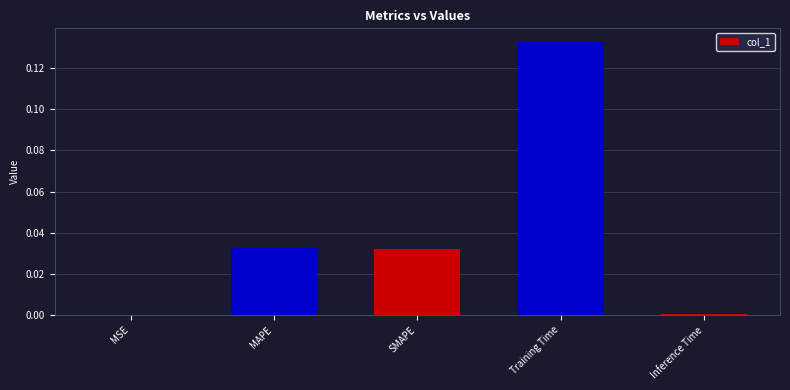

Are the bars horizontal?

No